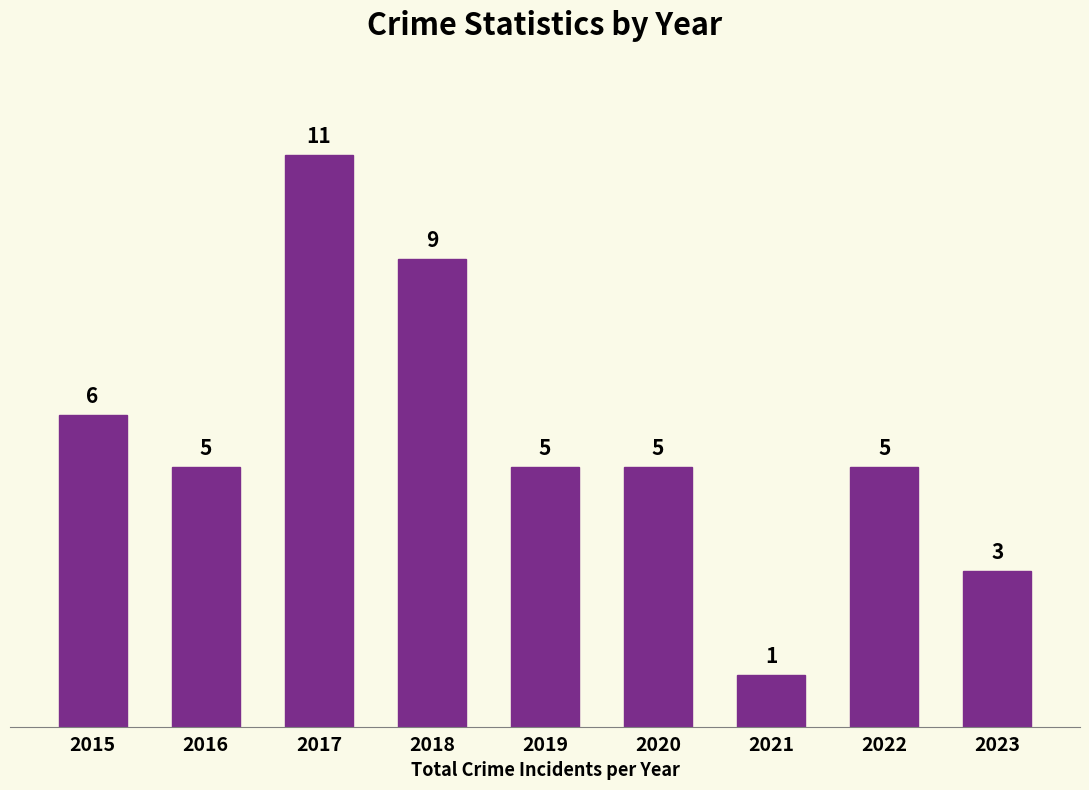

The value at 2017 is 4. True or false?

False